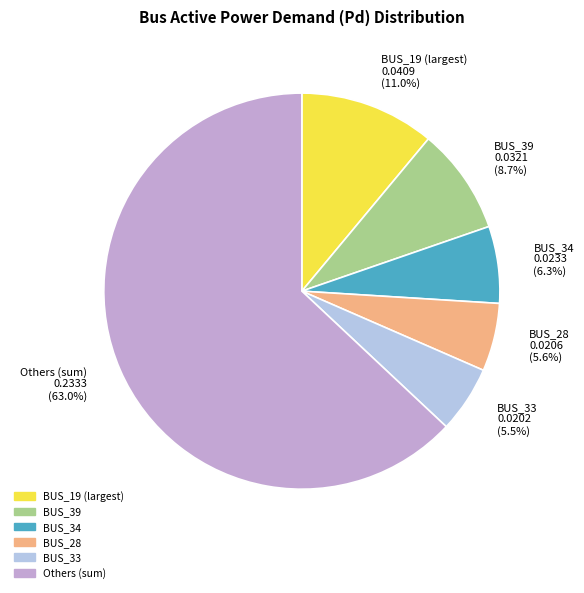

What percentage is NOT represented by BUS_39?

91.3%